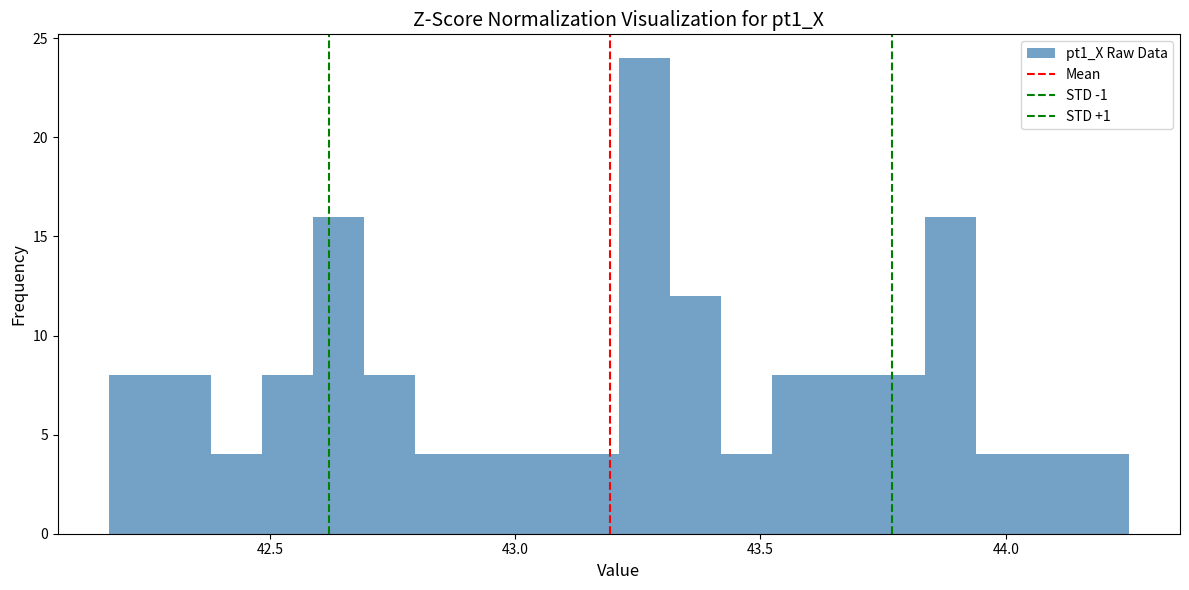

Around what value on the x-axis is the tallest bar? Give the approximate position of its centre, as read against the axis.

43.25